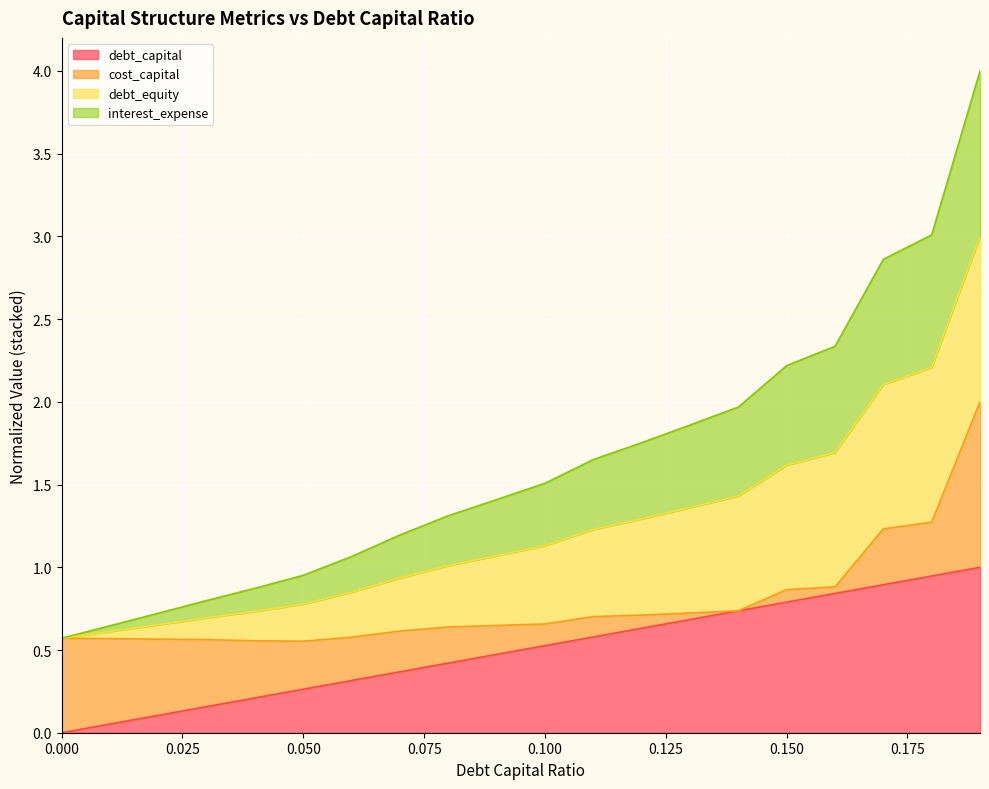

At which label is interest_expense_norm closest to 2?

0.14